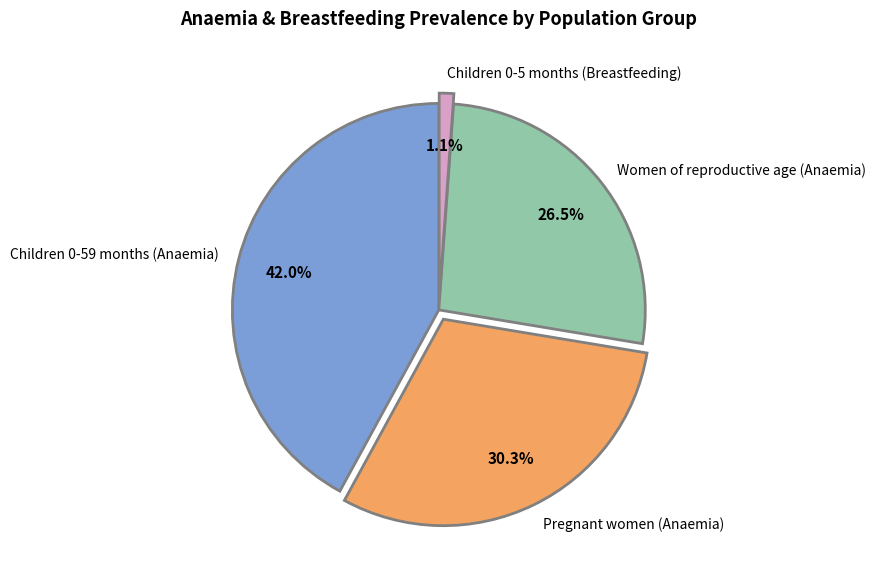

What percentage is the Children 0-5 months (Breastfeeding) slice, to the nearest percent?

1%